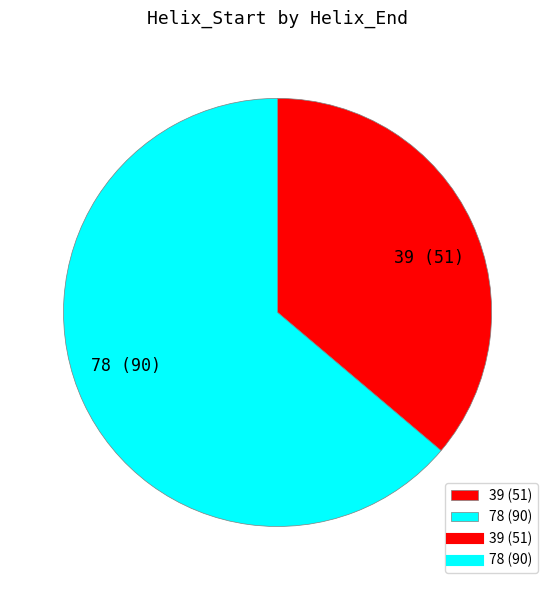

Count the number of slices in the pie.

2